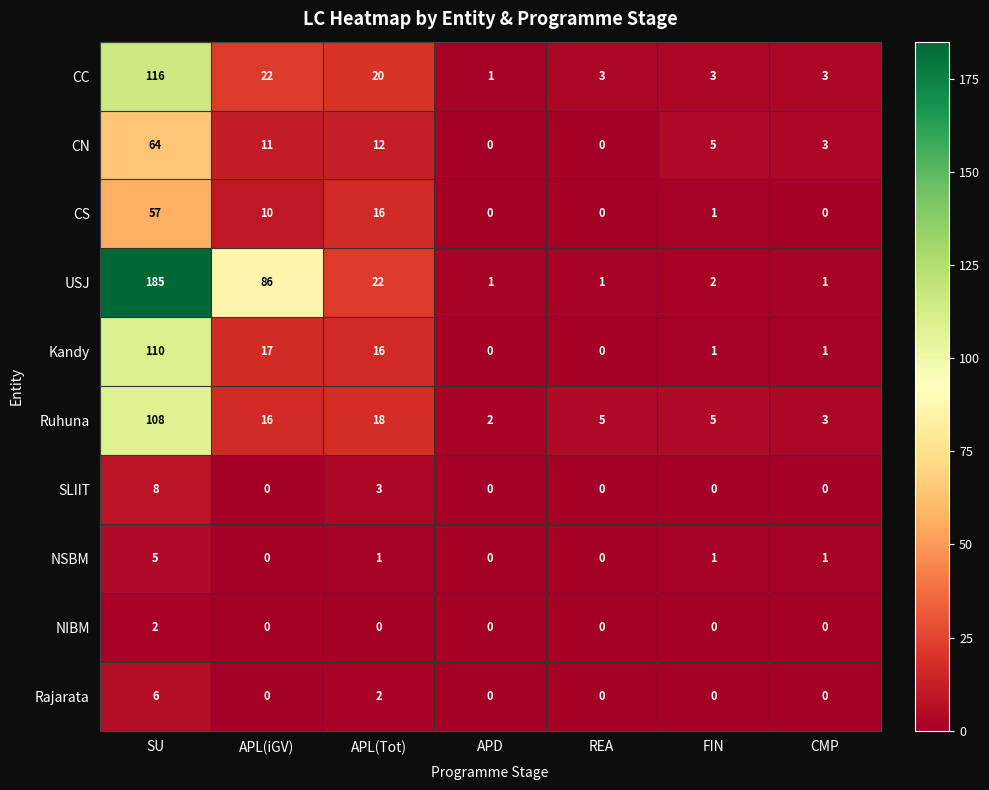

Which series has the largest range (max minus min)?

USJ